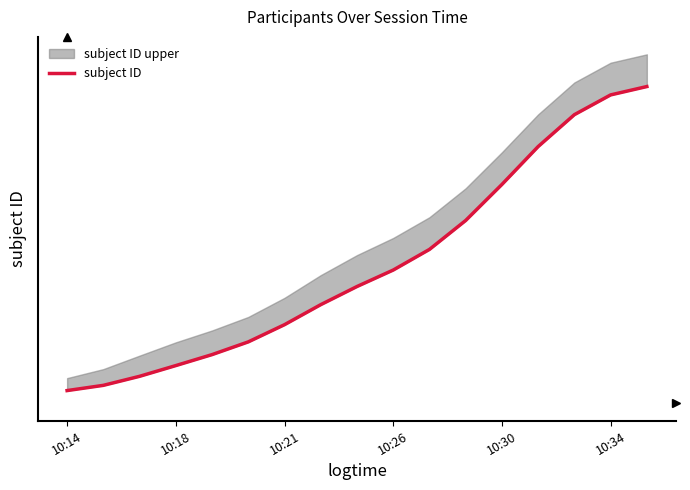

What is the difference between the second highest and minimum values?

36.7